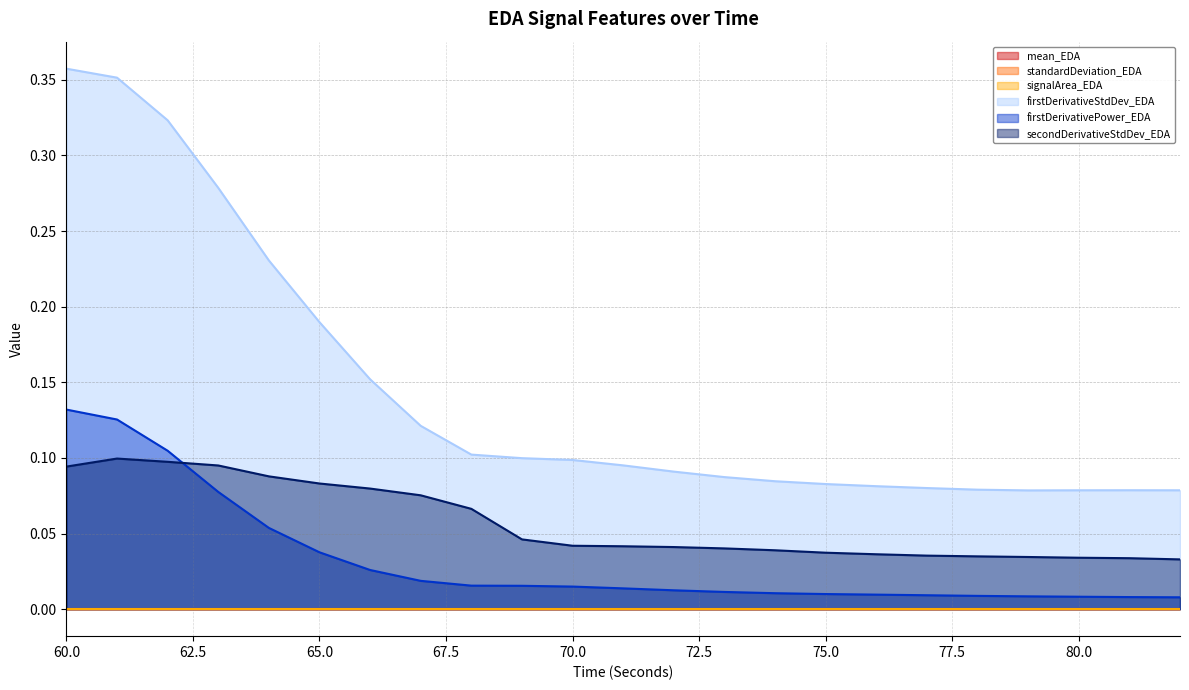

Is the value of firstDerivativePower_EDA at 75 greater than the value of firstDerivativeStdDev_EDA at 82?

No